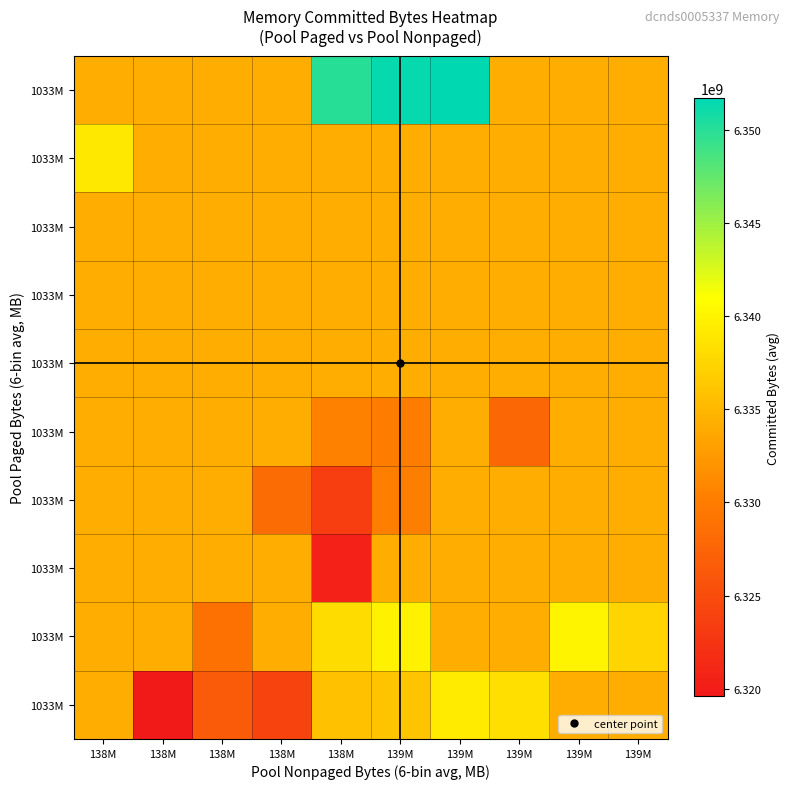

What is the total value across all series at 139M?

63358501517.0